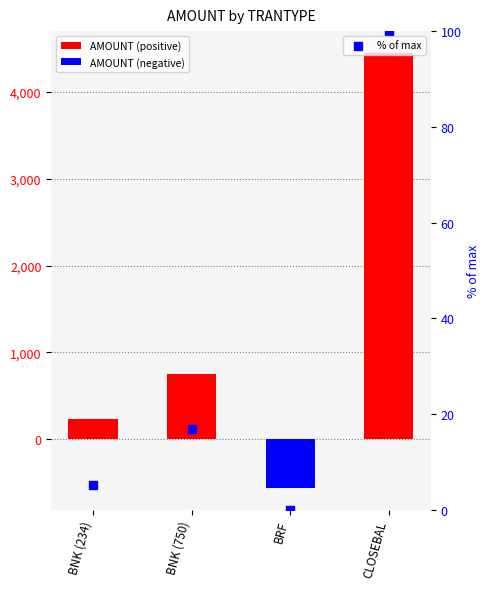

Between CLOSEBAL and BRF, which is larger?

CLOSEBAL